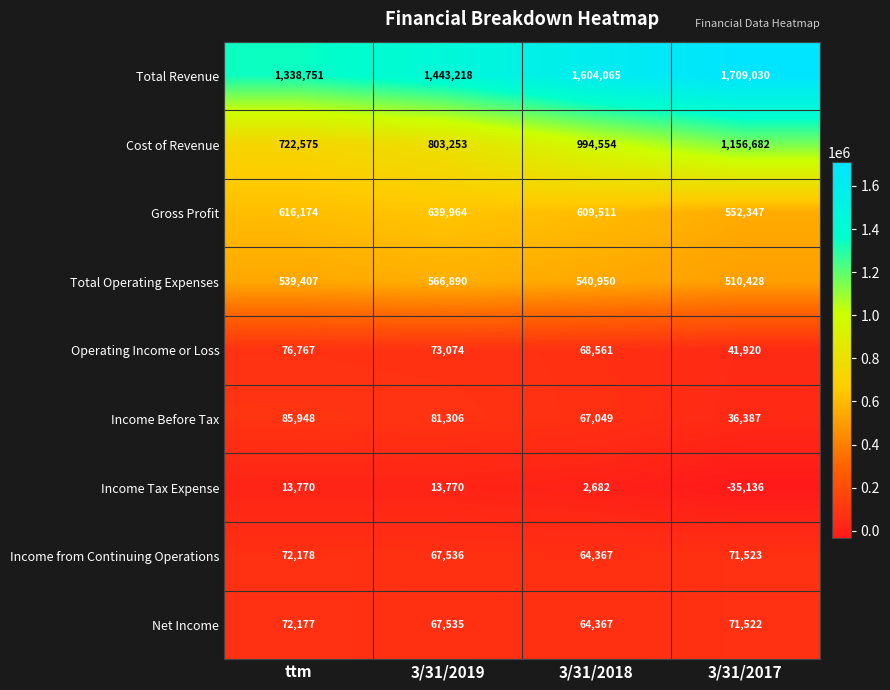

What is the sum of the Income from Continuing Operations values at 3/31/2017 and ttm?

143701